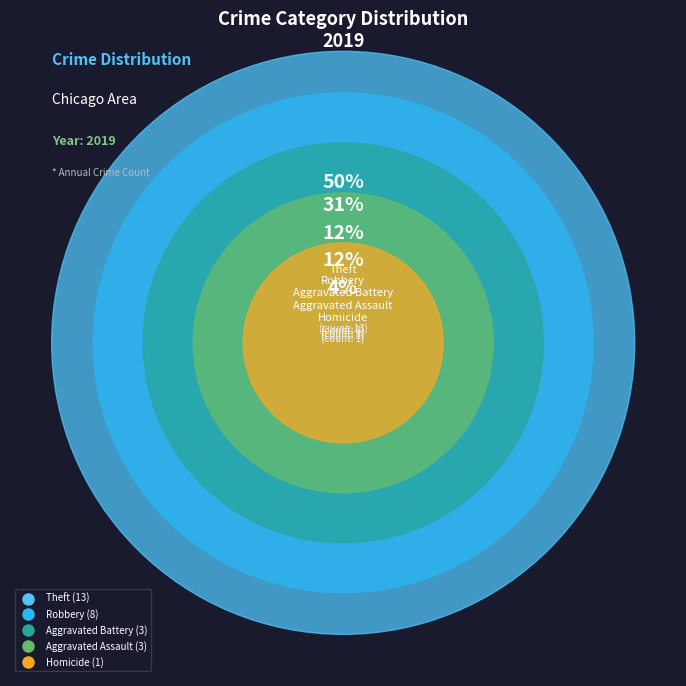

True or false: Aggravated Battery accounts for 11% of the total.

True